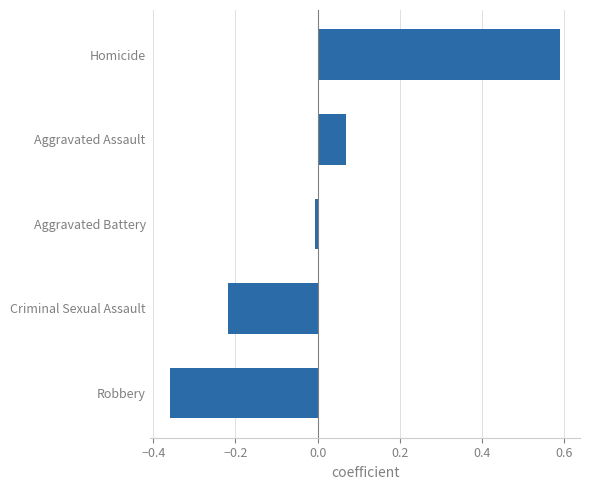

The value at Robbery is -0.1. True or false?

False